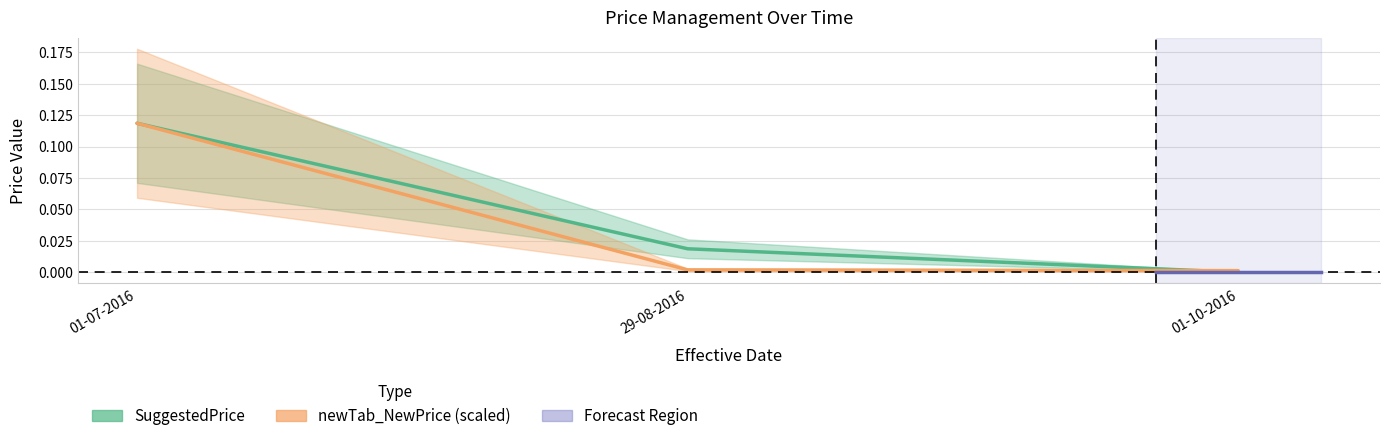

How many categories are shown in the chart?

3